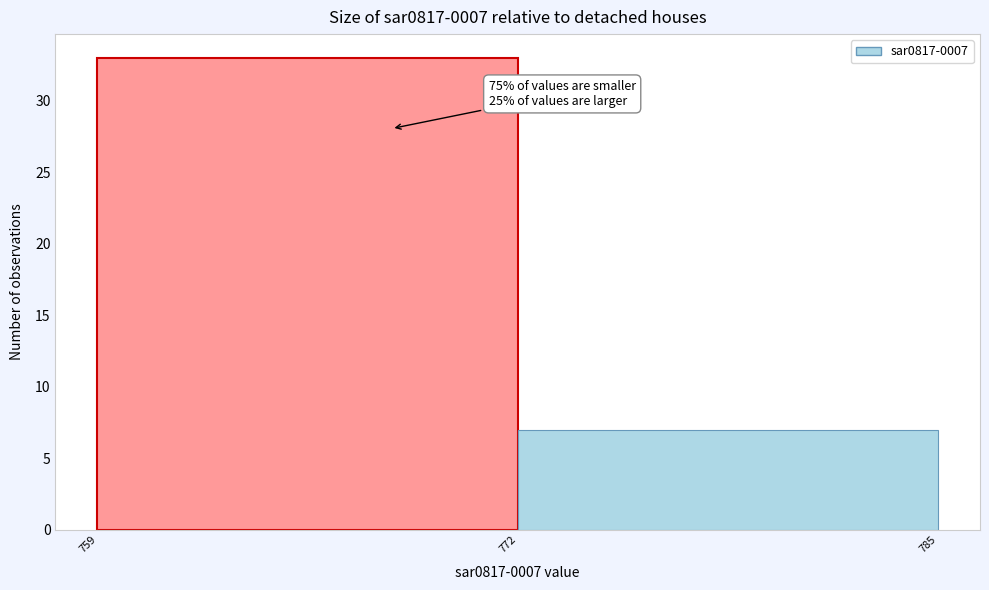

Reading left to right, what are all the values shown in this chart?

33	7